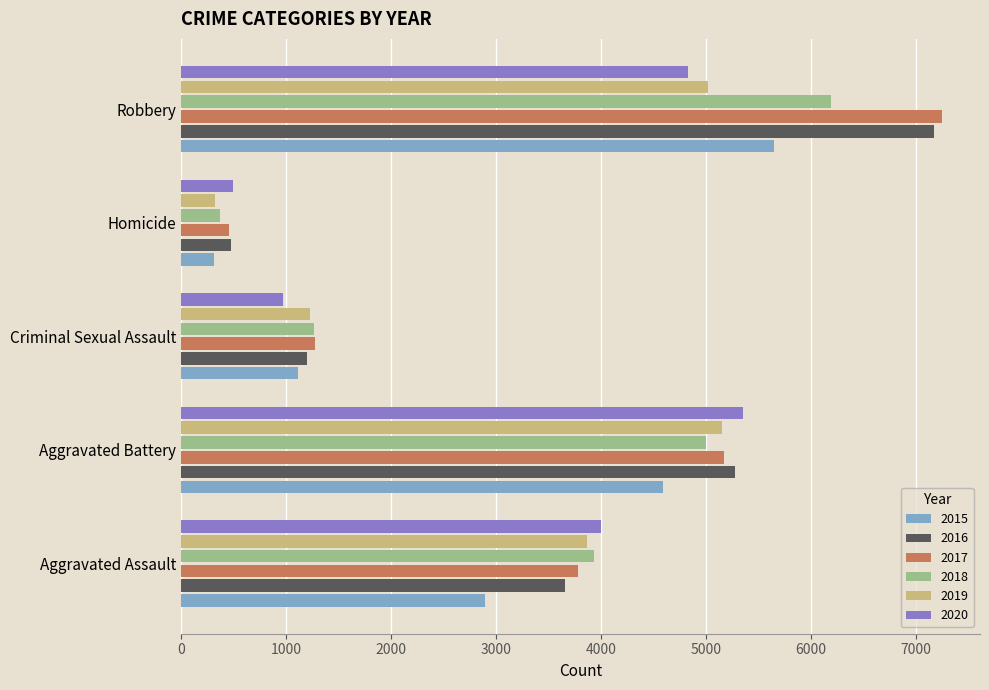

The value of 2020 at Aggravated Assault is 3999. True or false?

True